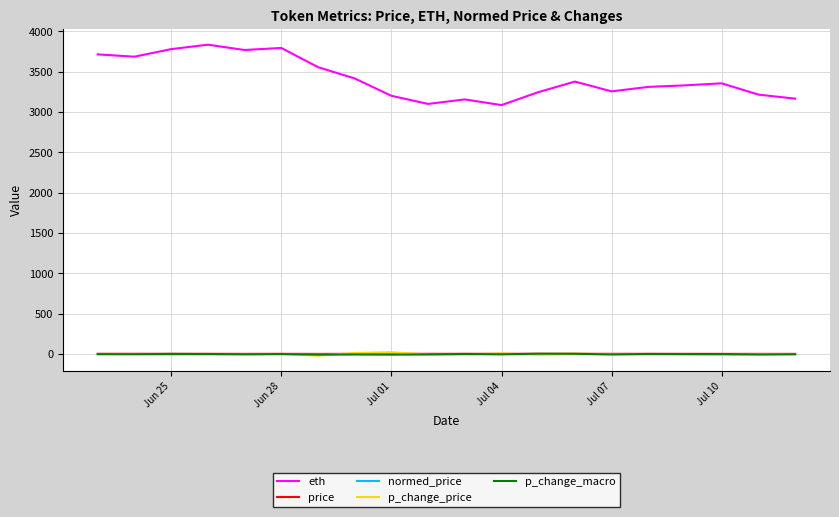

Does the chart have visible grid lines?

Yes